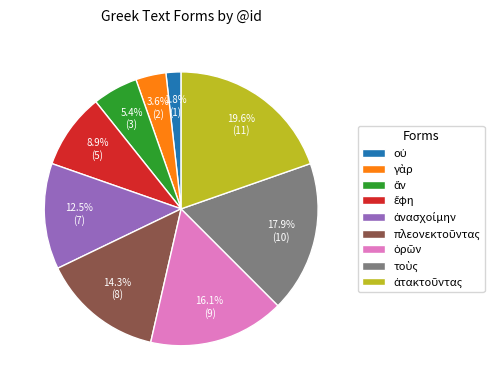

Is there a majority slice in this chart?

No